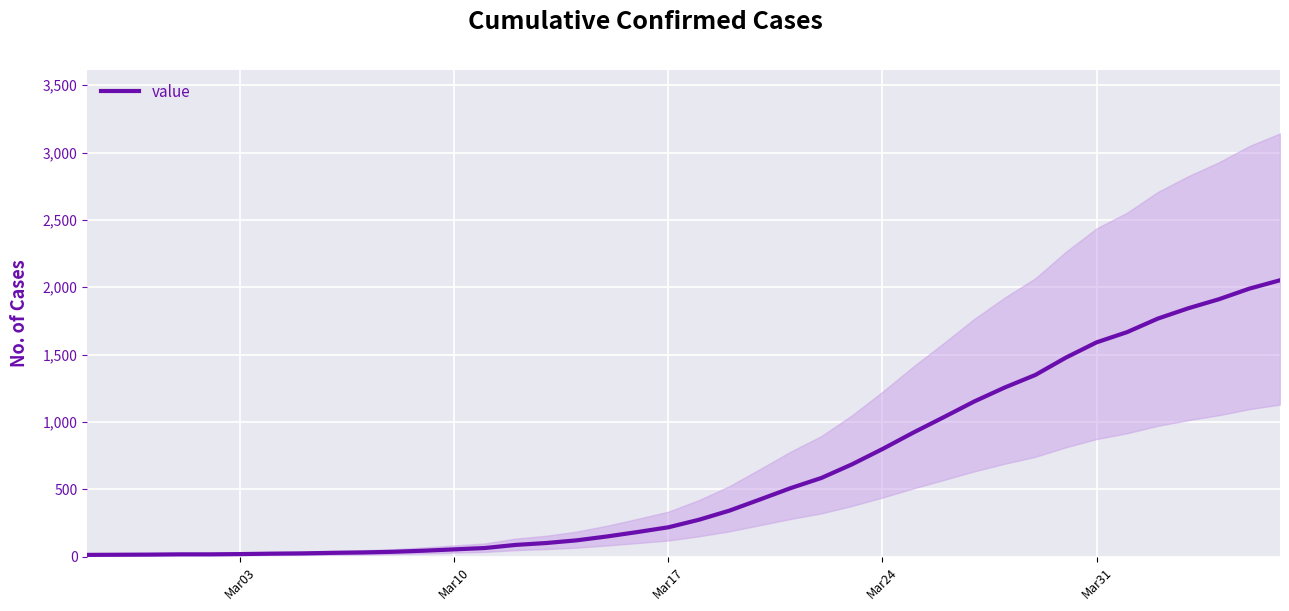

What is the value of the 39th point from the left?

1990